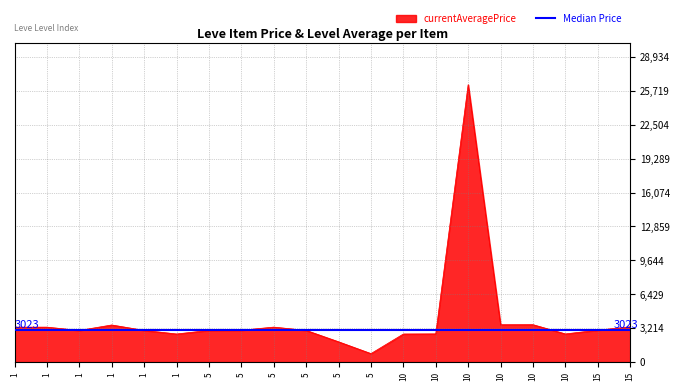

The chart shows a value of 26304 at 10. True or false?

True